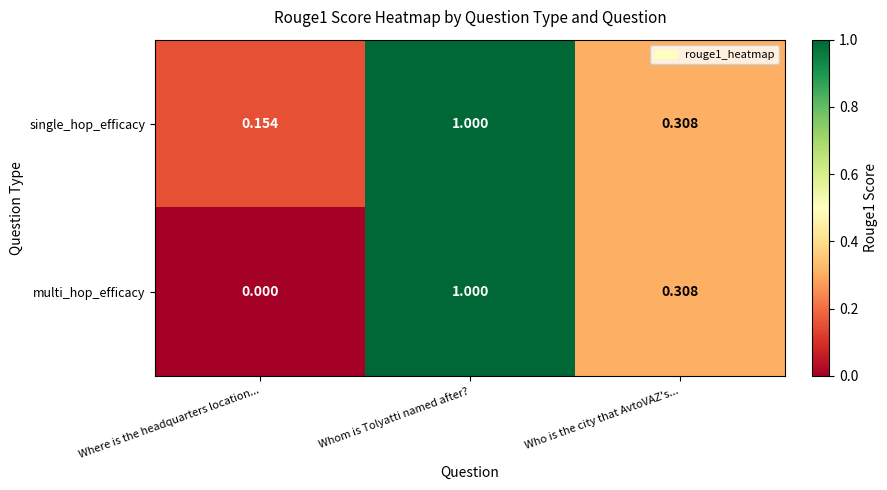

Rank the categories by single_hop_efficacy value from lowest to highest.

Where is the headquarters location..., Who is the city that AvtoVAZ's..., Whom is Tolyatti named after?